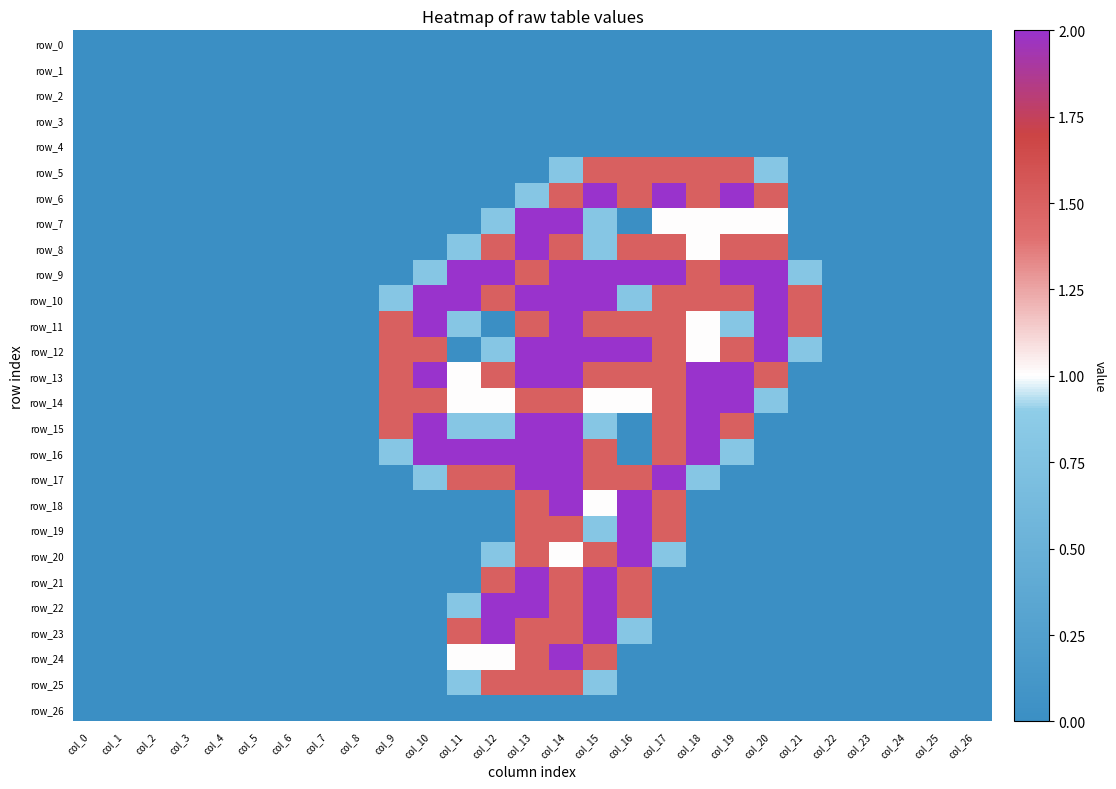

What is the sum of all row_17 values?

13.6